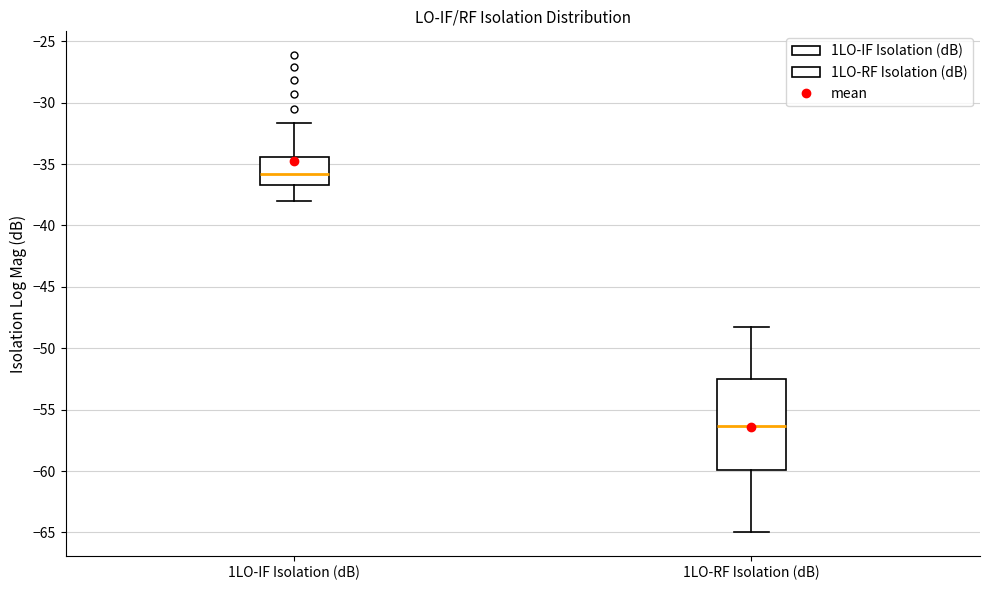

Reading left to right, transcribe this box plot: for each box, give where its median line is, the range the box spans, and where its two whiskers end, as read against the y-axis. The values are not printed on the chart, so give them approximately, as read against the axis.

1LO-IF Isolation (dB): median -36.0, box -36.5 to -34.5, whiskers -38.0 to -31.5
1LO-RF Isolation (dB): median -56.5, box -60.0 to -52.5, whiskers -65.0 to -48.5